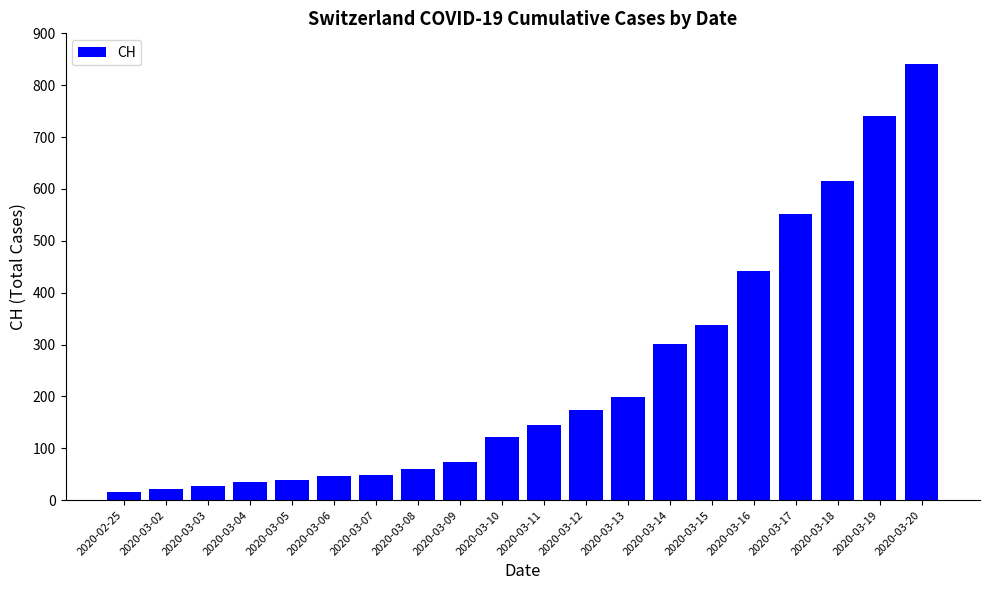

What is the difference between the second highest and minimum values?

724